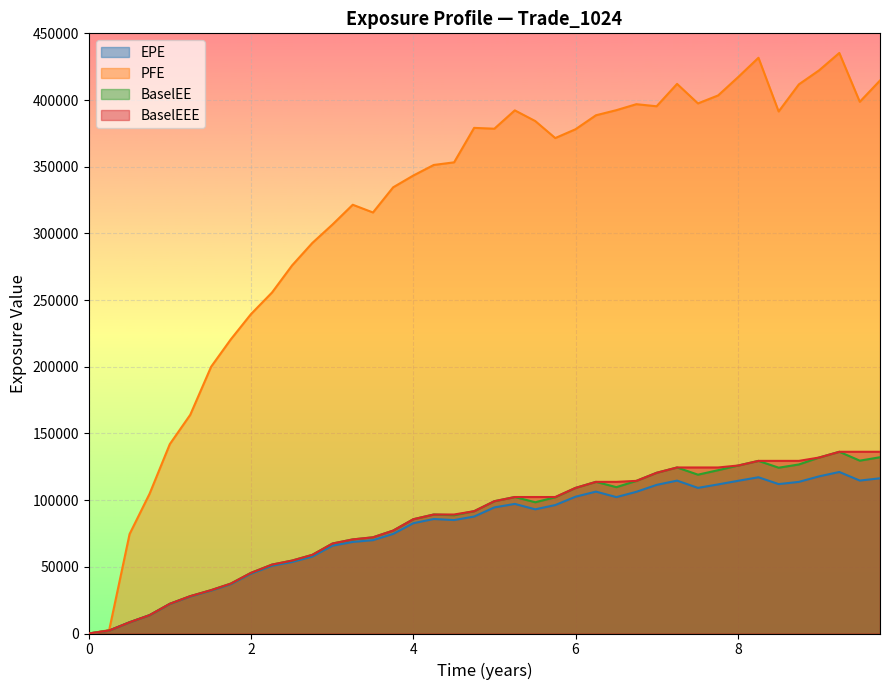

Which series has the largest range (max minus min)?

PFE